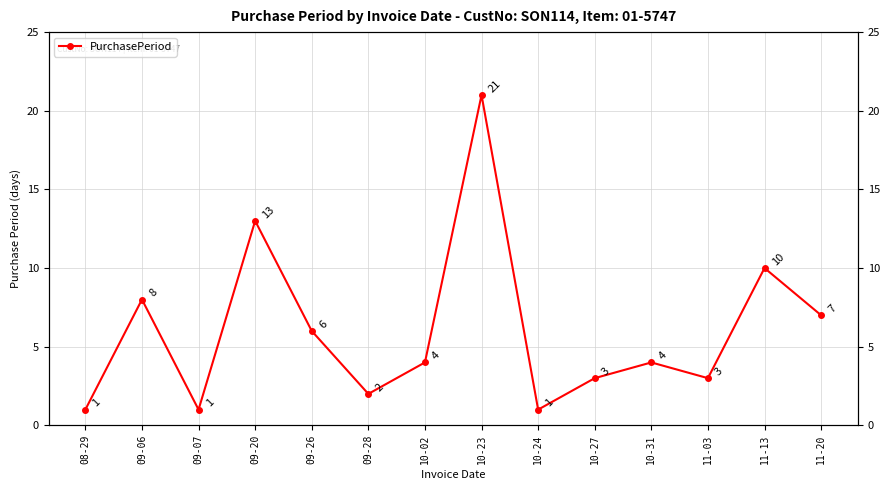

Which label corresponds to the largest value in the chart?

10-23